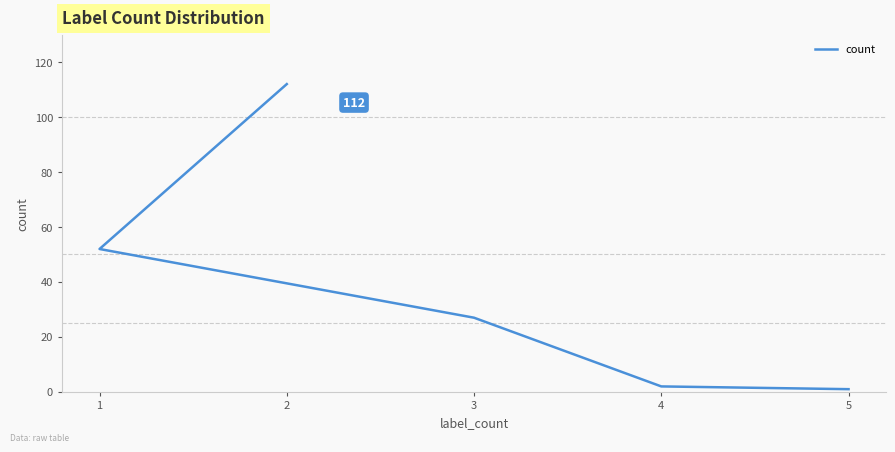

What is the average value?

39